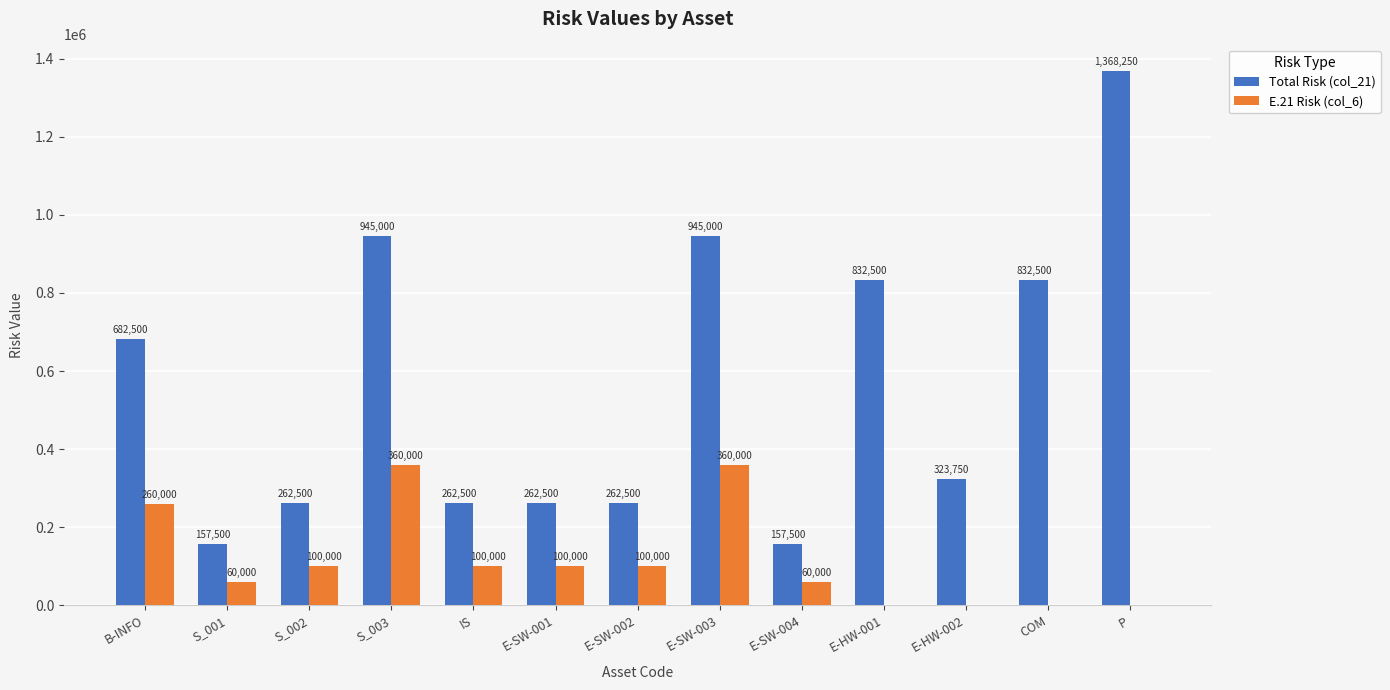

True or false: E.21 Risk (col_6) has a value of 100000 at S_002.

True